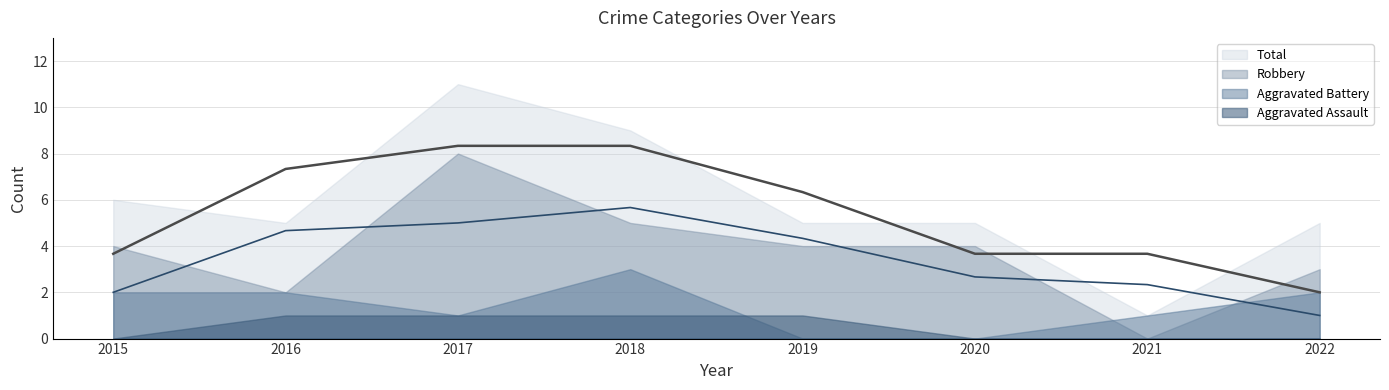

How many positive values does the Aggravated Assault series have?

4